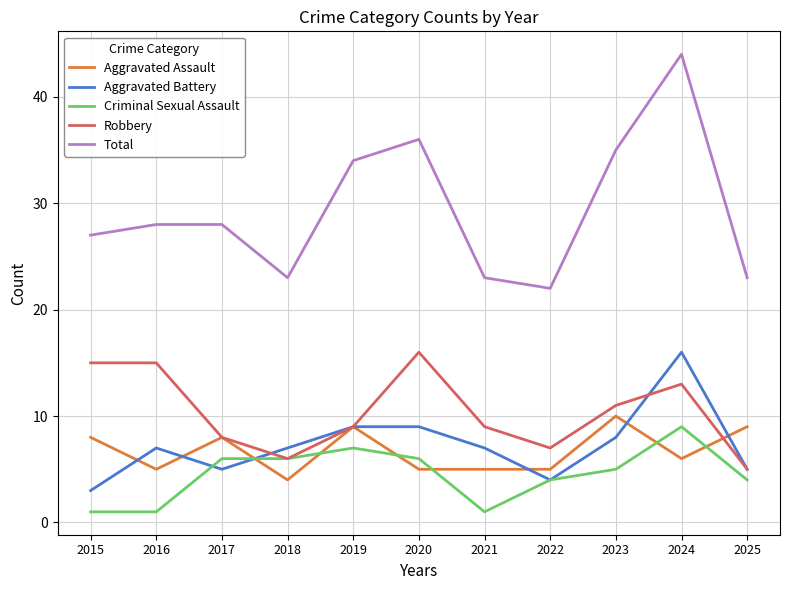

What is the difference between the highest and lowest values at 2017?

23